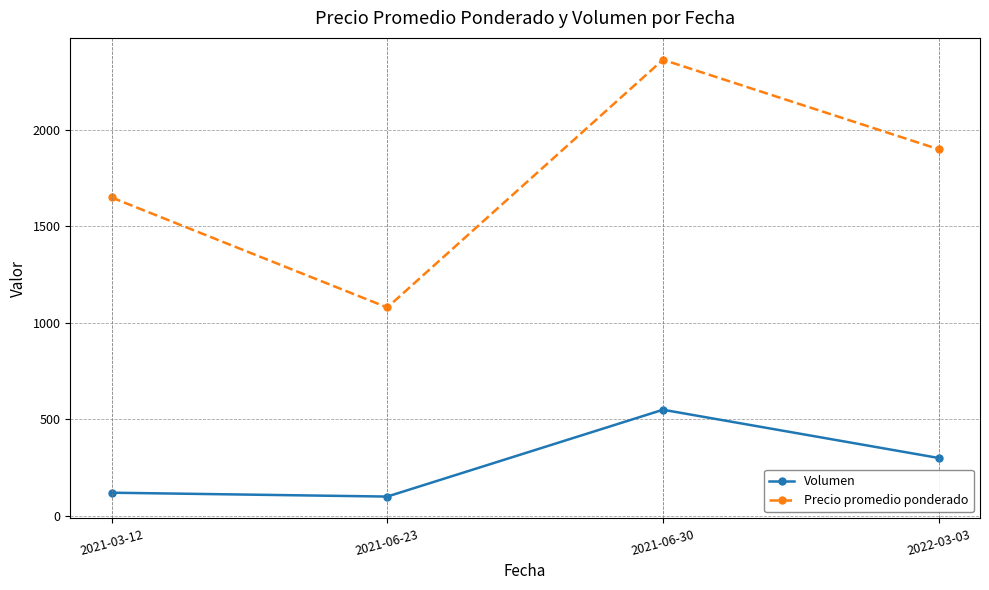

What is the difference between the maximum and second lowest values in the Precio promedio ponderado series?

714